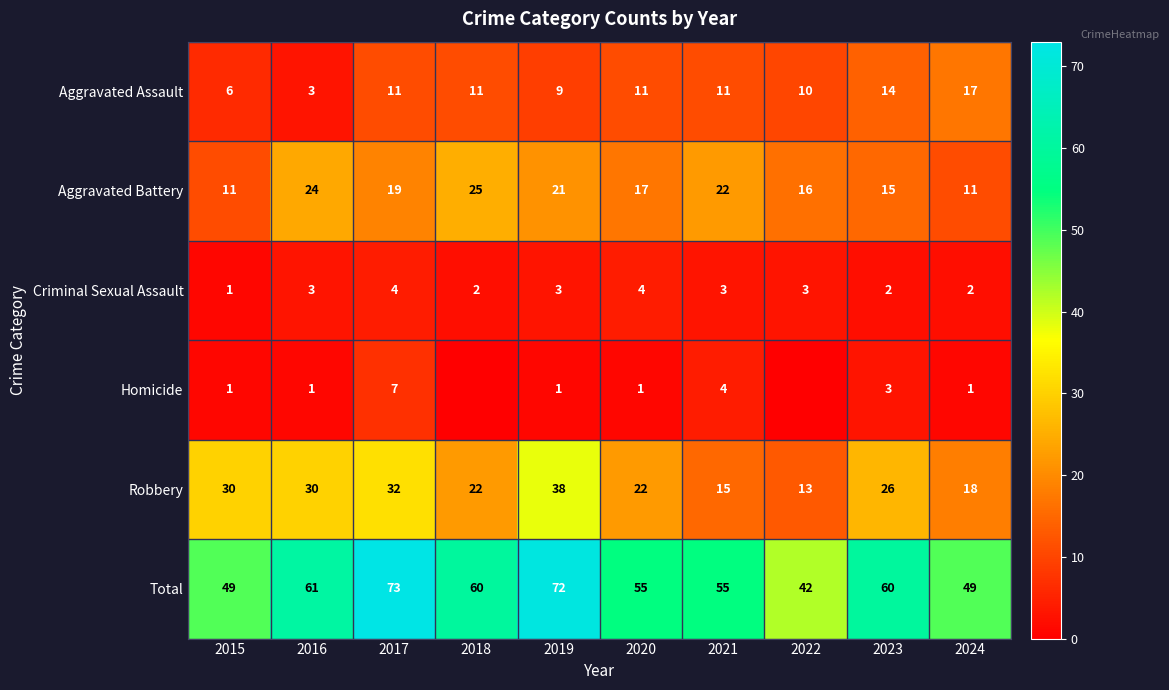

What is the average value of the Criminal Sexual Assault series?

3